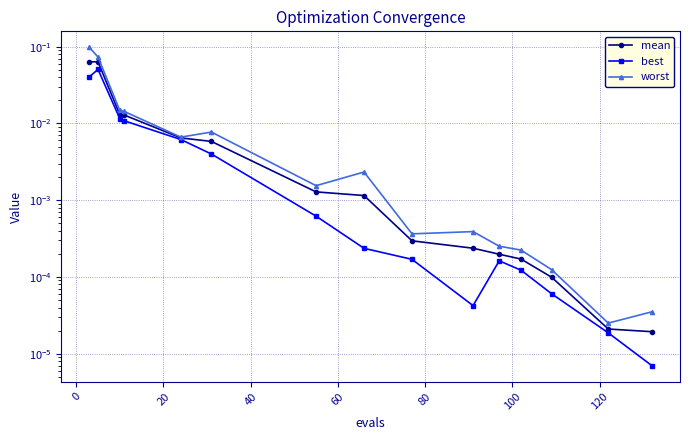

How many interior local valleys does the worst series have?

4